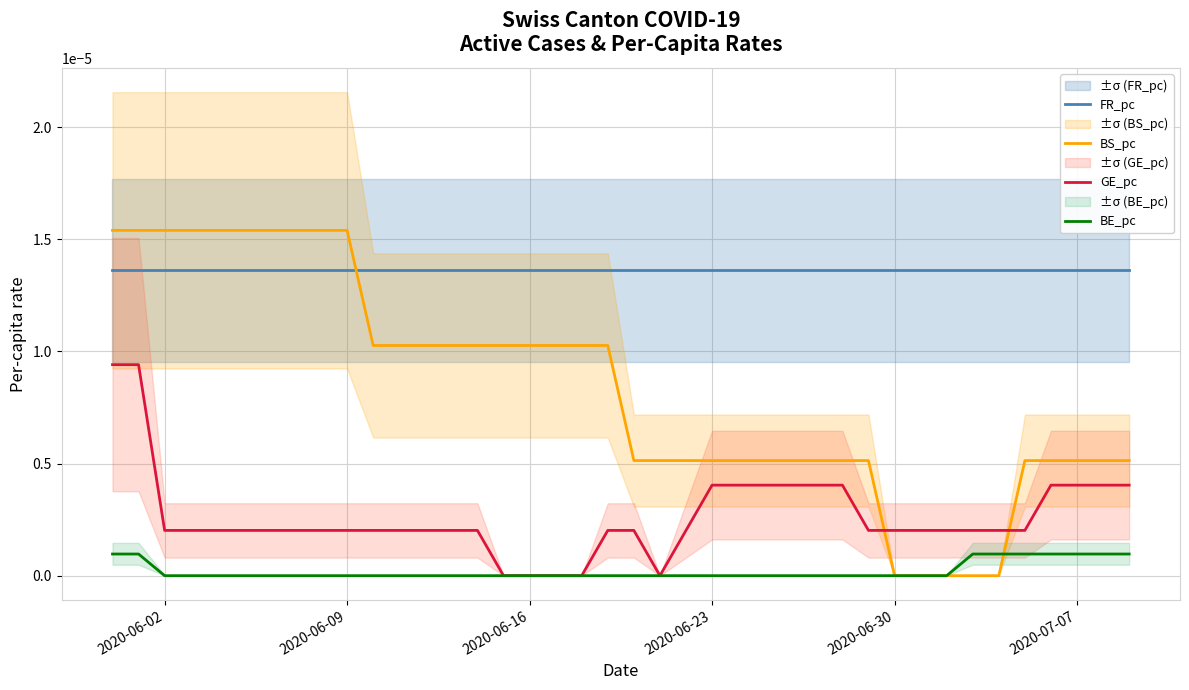

Rank the series by their maximum value, from highest to lowest.

BS_pc, FR_pc, GE_pc, BE_pc